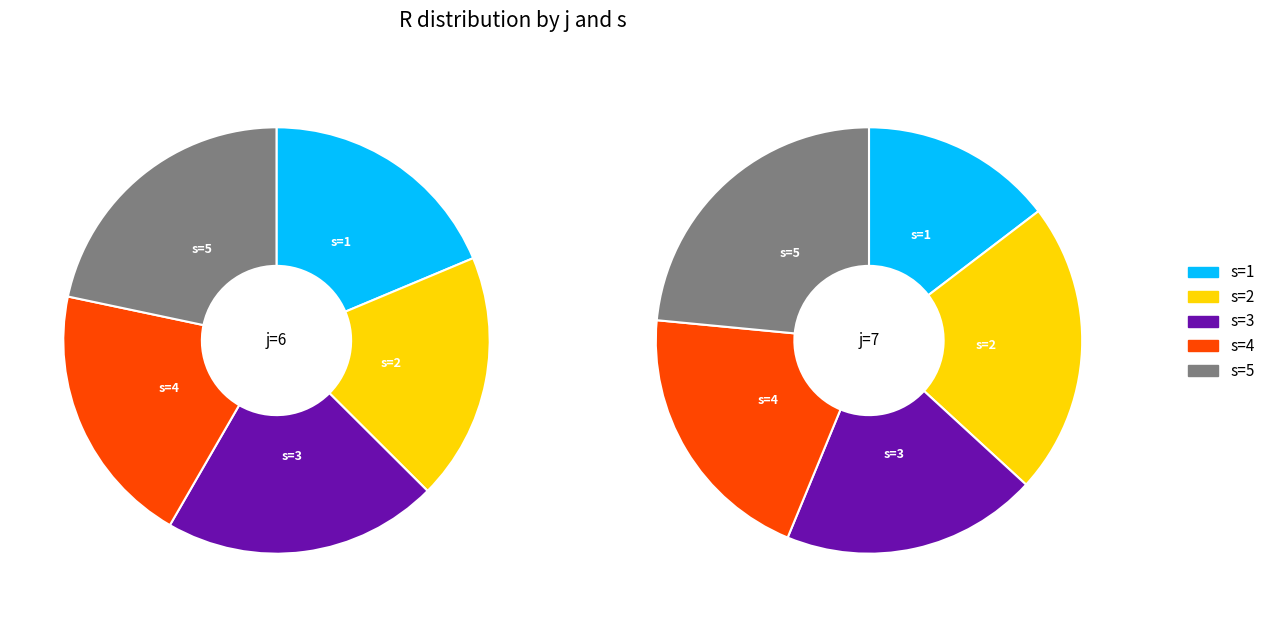

To the nearest percent, what is the difference between the s=3 and s=5 slice percentages?

4%